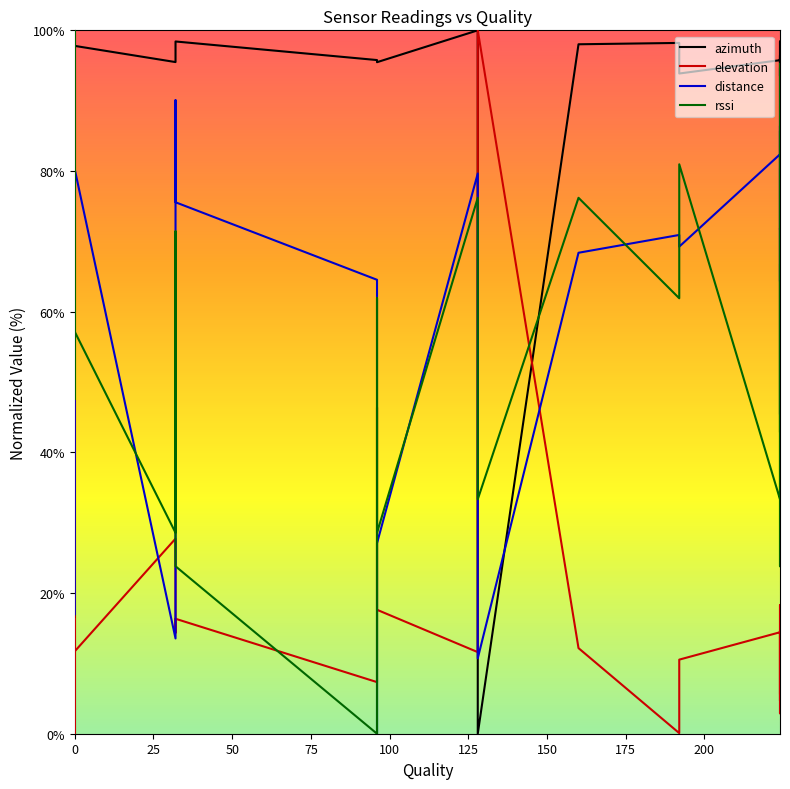

How many lines are shown in the chart?

4